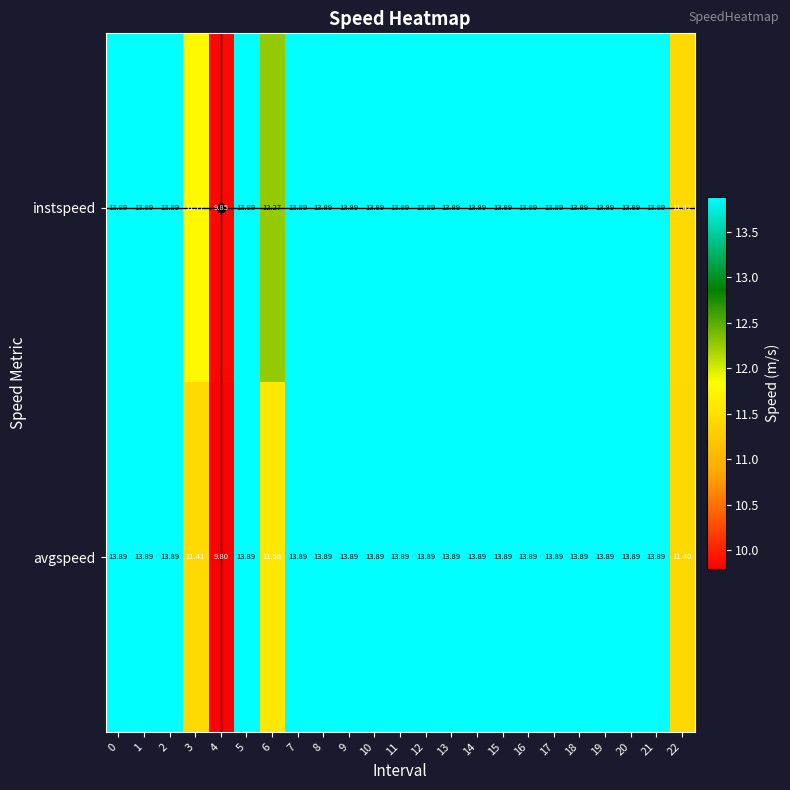

Which series has the largest total across all categories?

instspeed